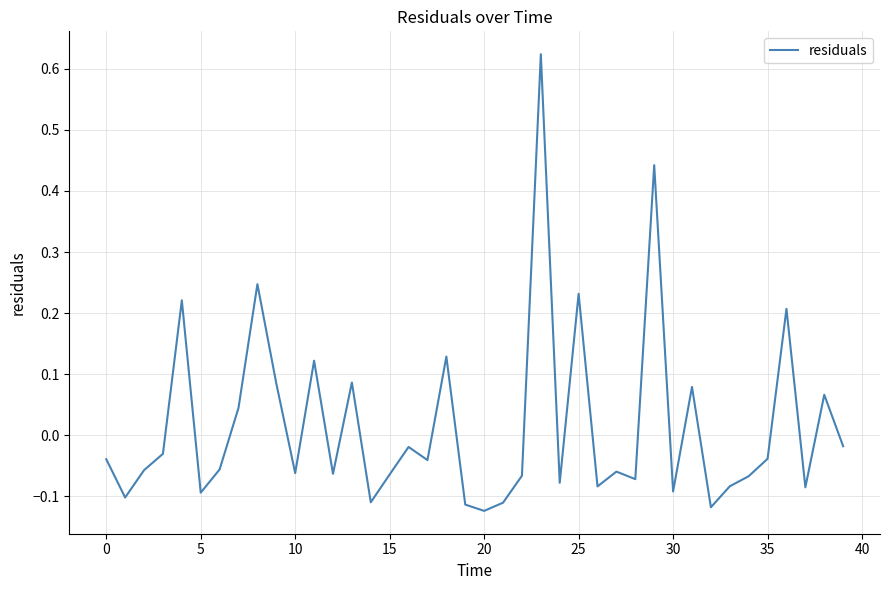

Reading left to right, list all the values displayed in this chart.

-0.0	-0.1	-0.1	-0.0	0.2	-0.1	-0.1	0.0	0.2	0.1	-0.1	0.1	-0.1	0.1	-0.1	-0.1	-0.0	-0.0	0.1	-0.1	-0.1	-0.1	-0.1	0.6	-0.1	0.2	-0.1	-0.1	-0.1	0.4	-0.1	0.1	-0.1	-0.1	-0.1	-0.0	0.2	-0.1	0.1	-0.0